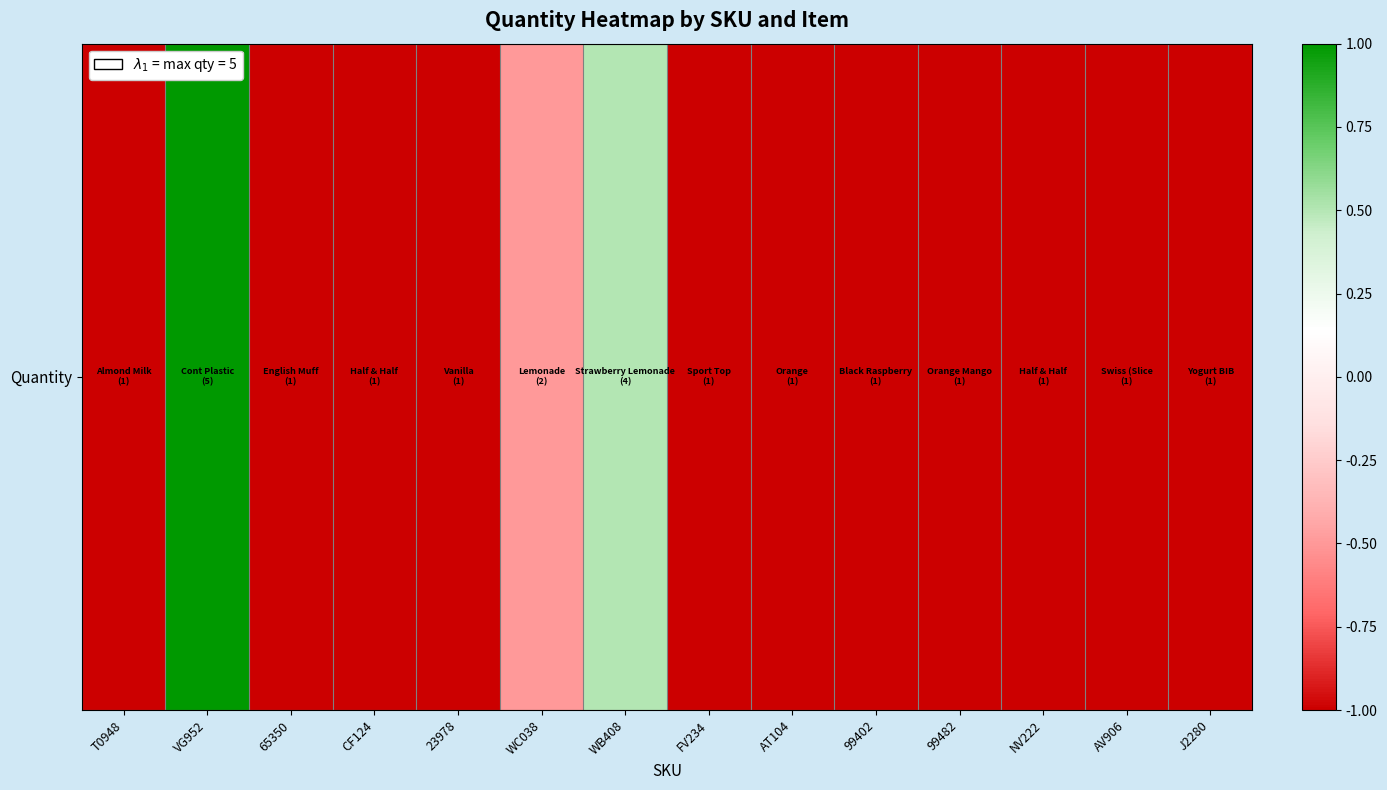

How many values exceed -1?

3